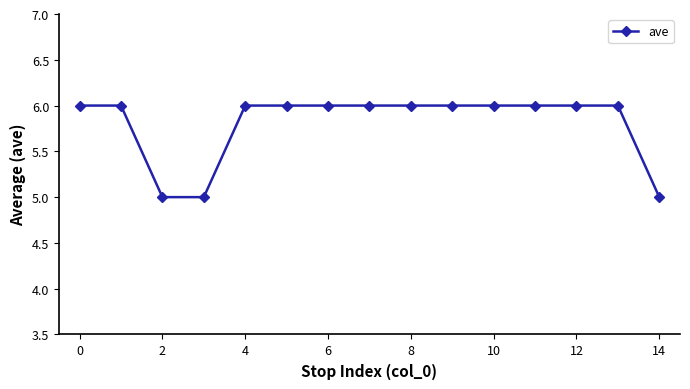

Count the values in the range 6 to 7.

12